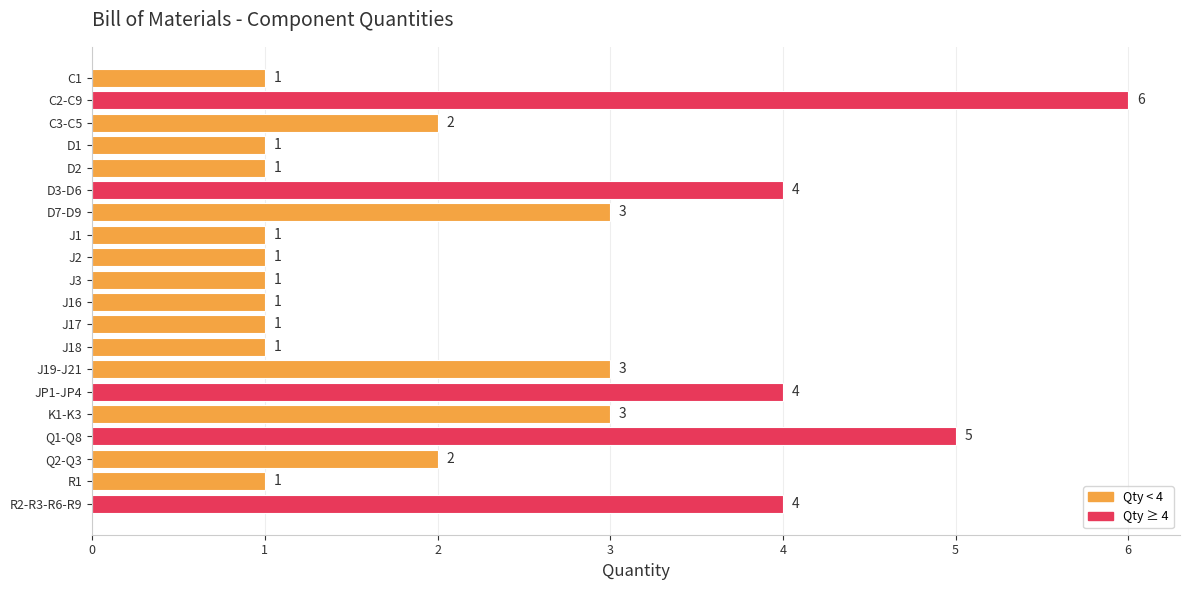

The value at C3-C5 is 2. True or false?

True